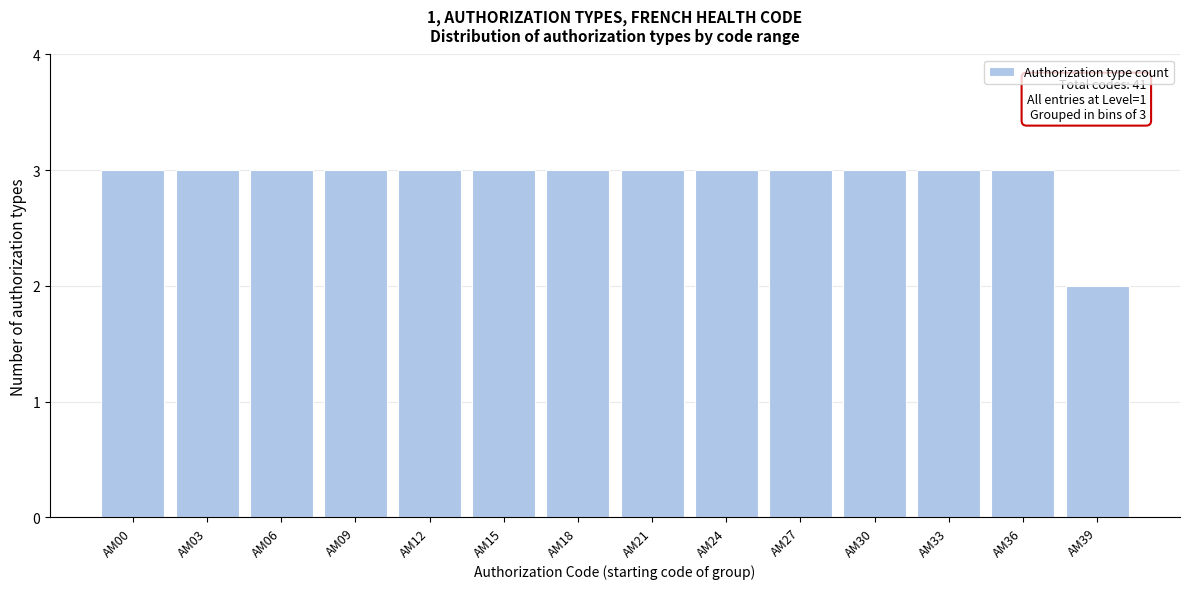

Reading right to left, list all the values displayed in this chart.

AM39=2	AM36=3	AM33=3	AM30=3	AM27=3	AM24=3	AM21=3	AM18=3	AM15=3	AM12=3	AM09=3	AM06=3	AM03=3	AM00=3